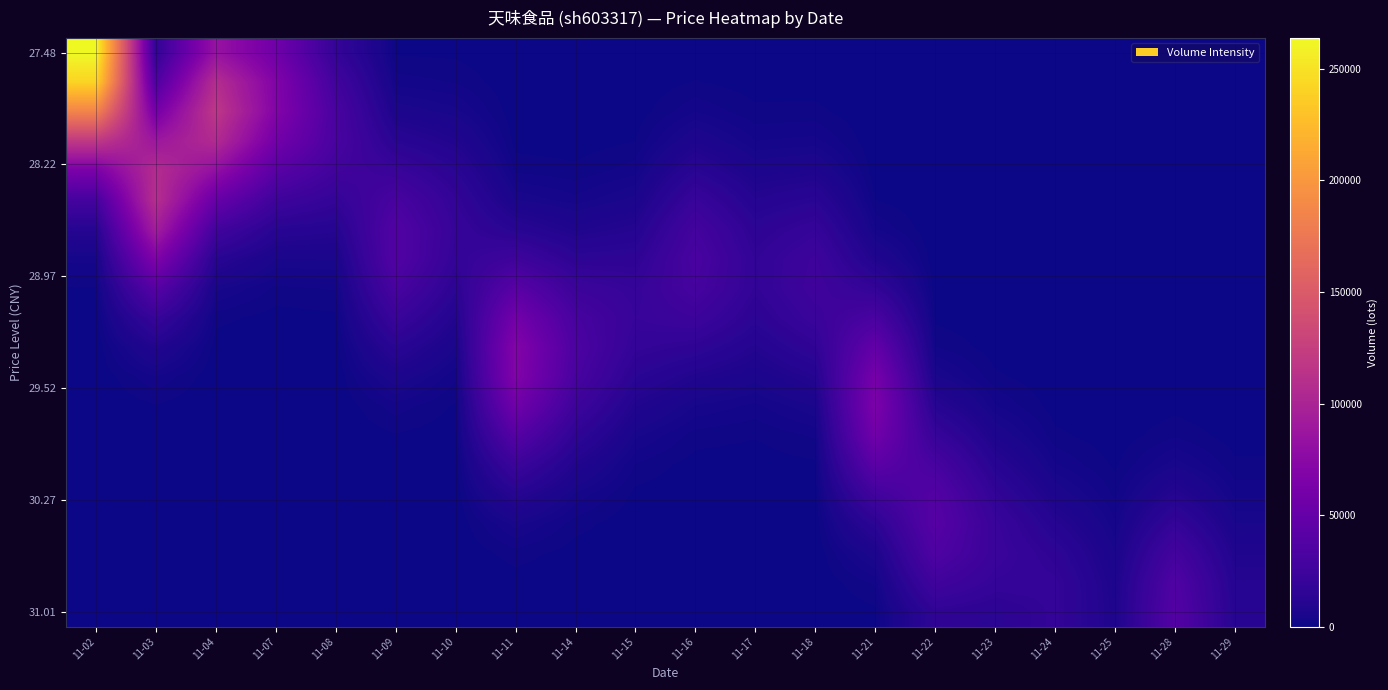

What is the difference between the highest and lowest values at 11-11?

69632.0